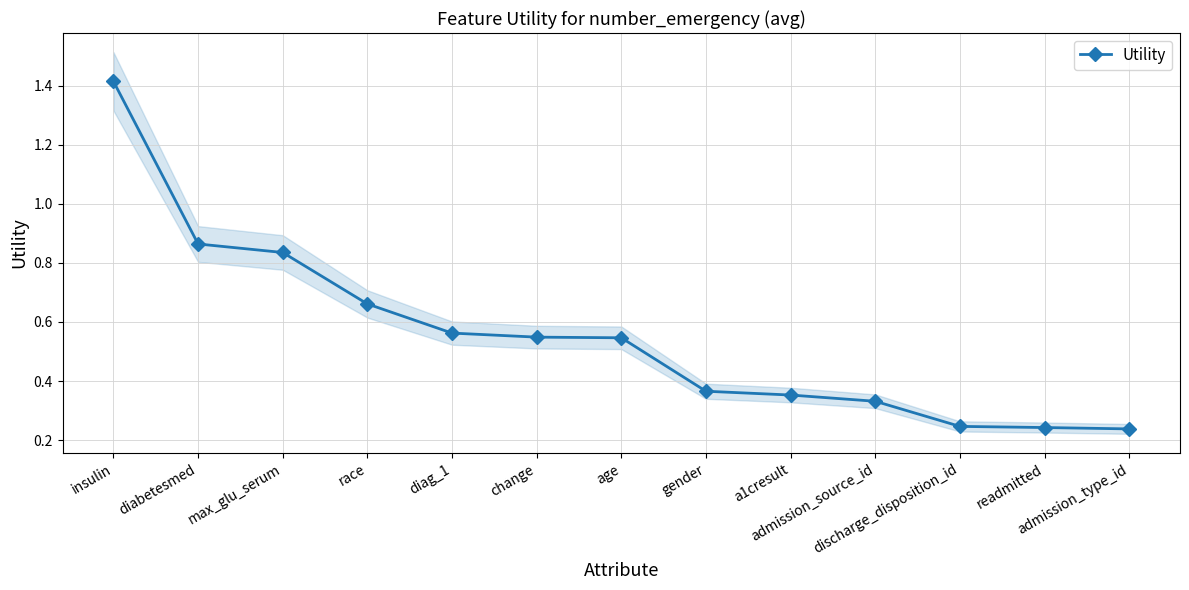

True or false: the data shows 0.9 at diabetesmed.

True